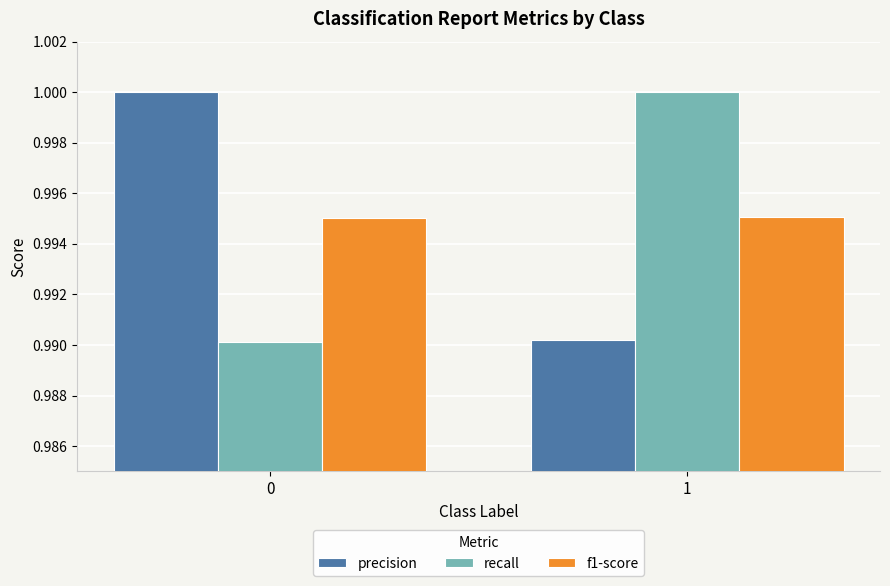

The recall series shows 1.0 at 0. True or false?

True